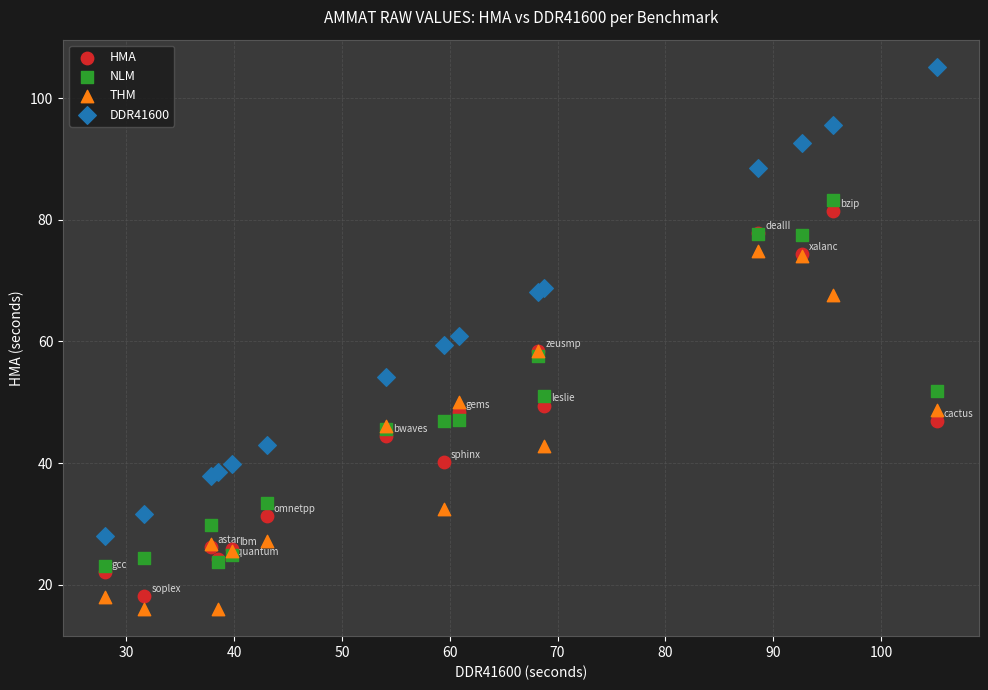

Which series reaches the minimum Y coordinate?

THM